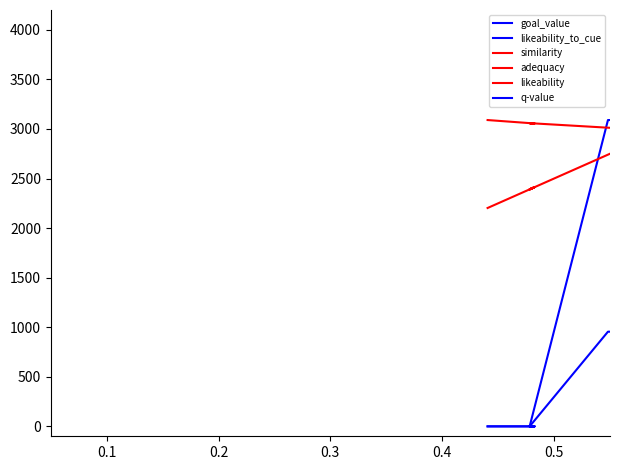

How many series are shown in this chart?

6